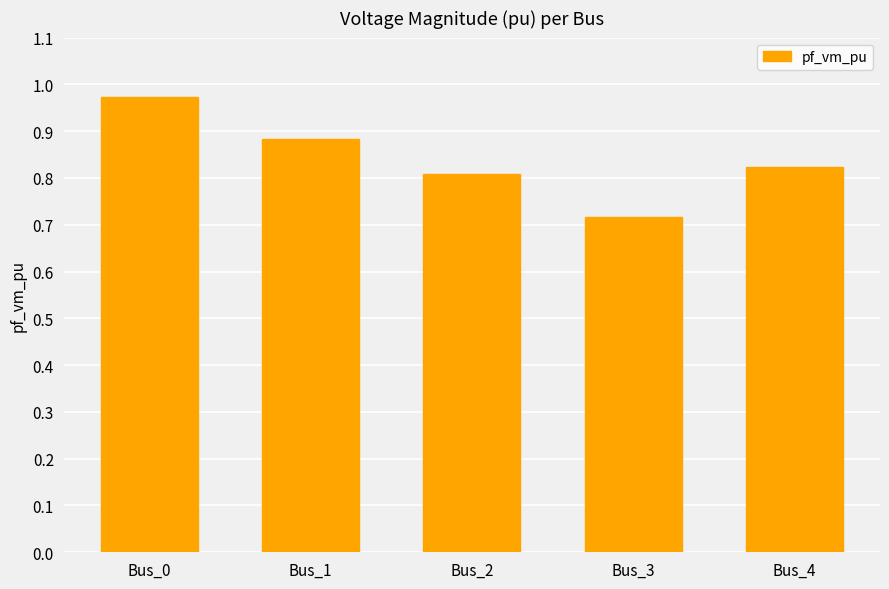

List the labels in order of value, smallest first.

Bus_3, Bus_2, Bus_4, Bus_1, Bus_0